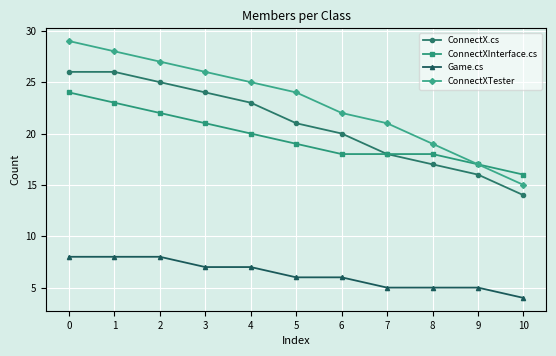

Is this an area chart (filled region under the line)?

No